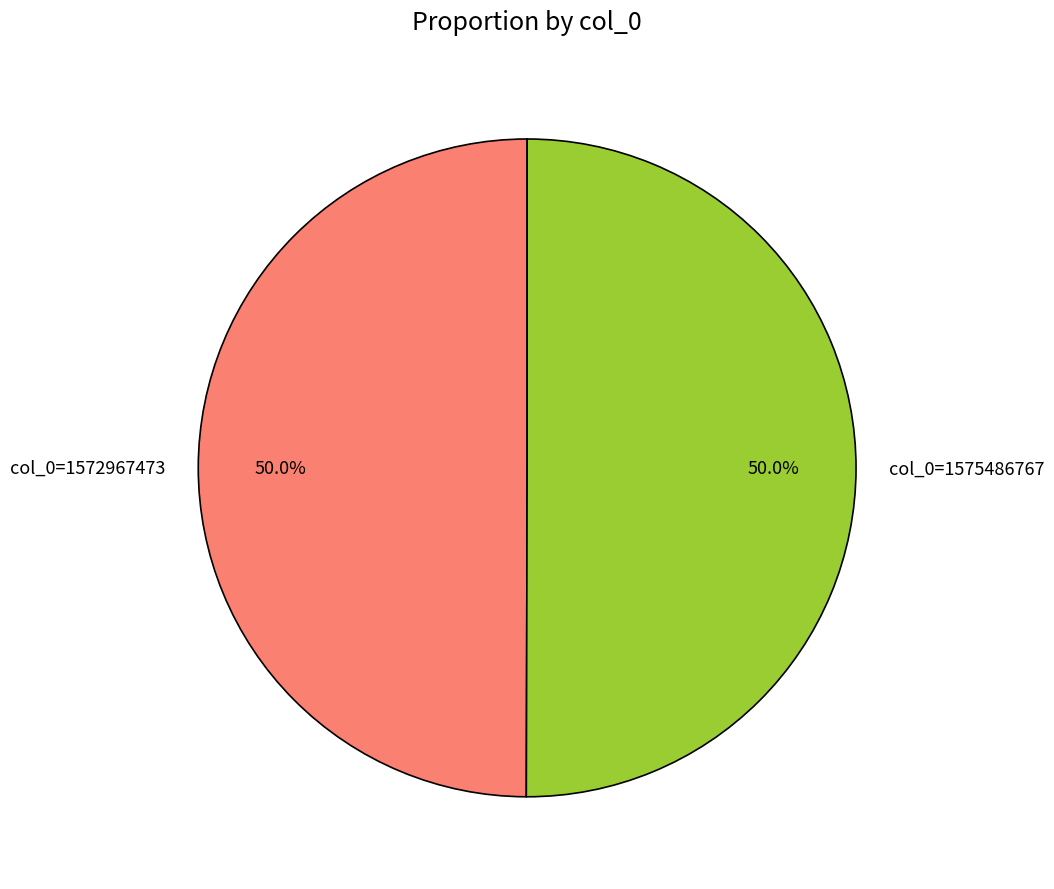

Approximately how many times larger is the value at col_0=1572967473 compared to col_0=1575486767?

1.0